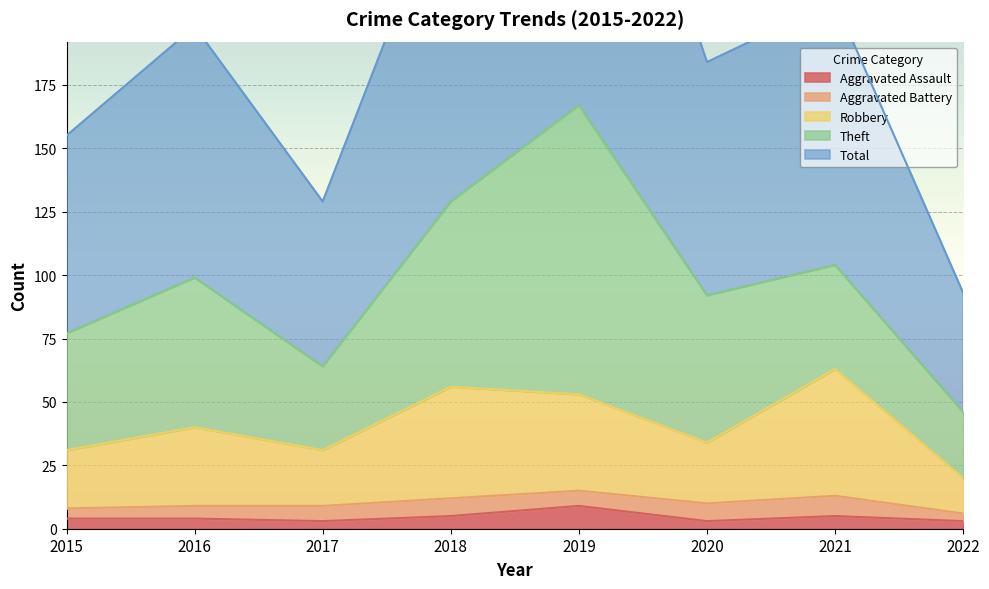

What is the difference between the Total values at 2020 and 2016?

14